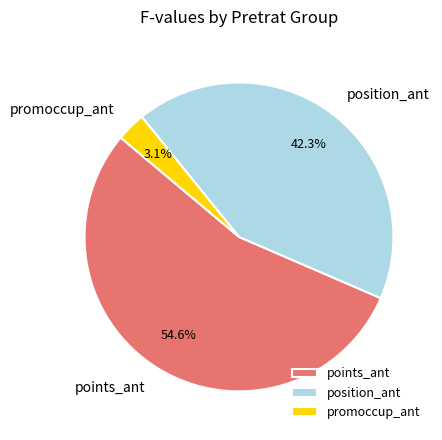

Which category has the biggest portion of the pie?

points_ant